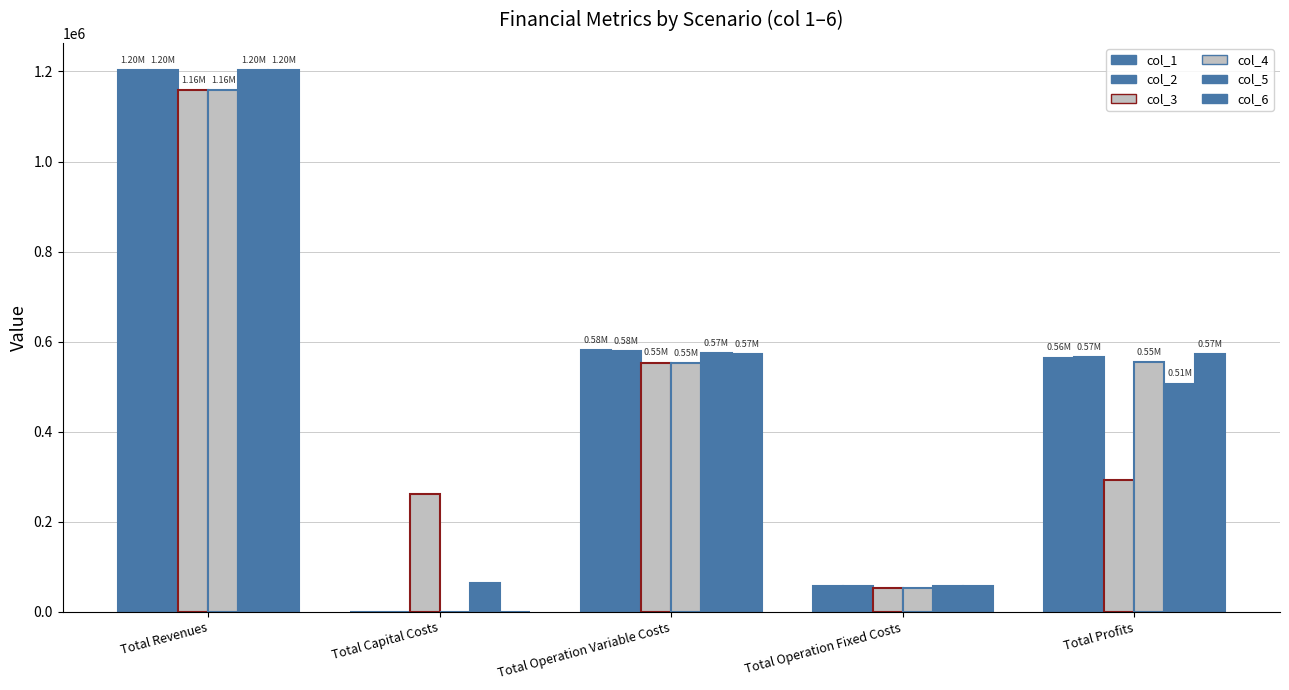

Are the bars grouped side by side (vs. stacked)?

Yes